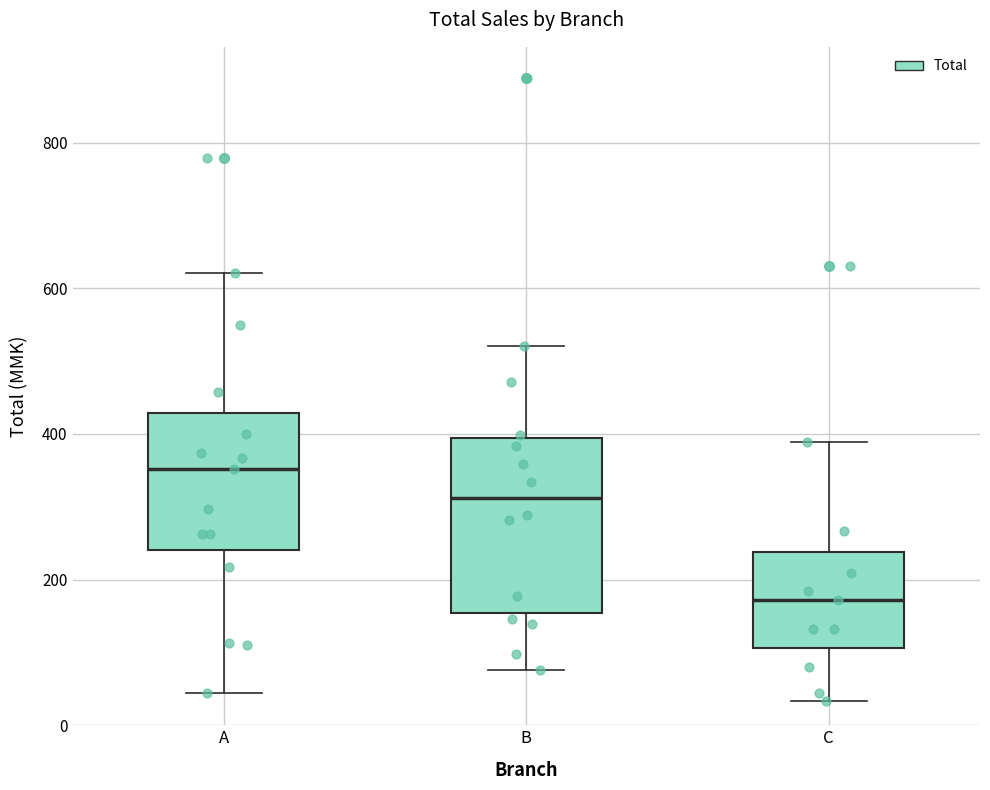

Which box is the tallest, from its lower edge to its upper edge?

B